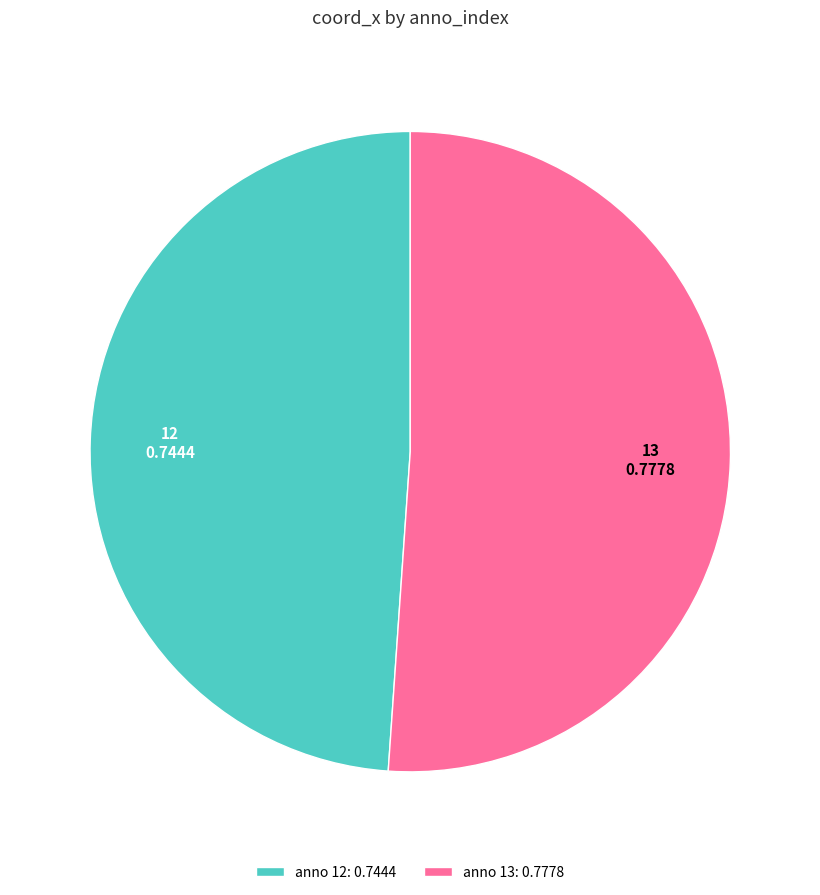

Which slice is the largest?

anno 13: 0.7778